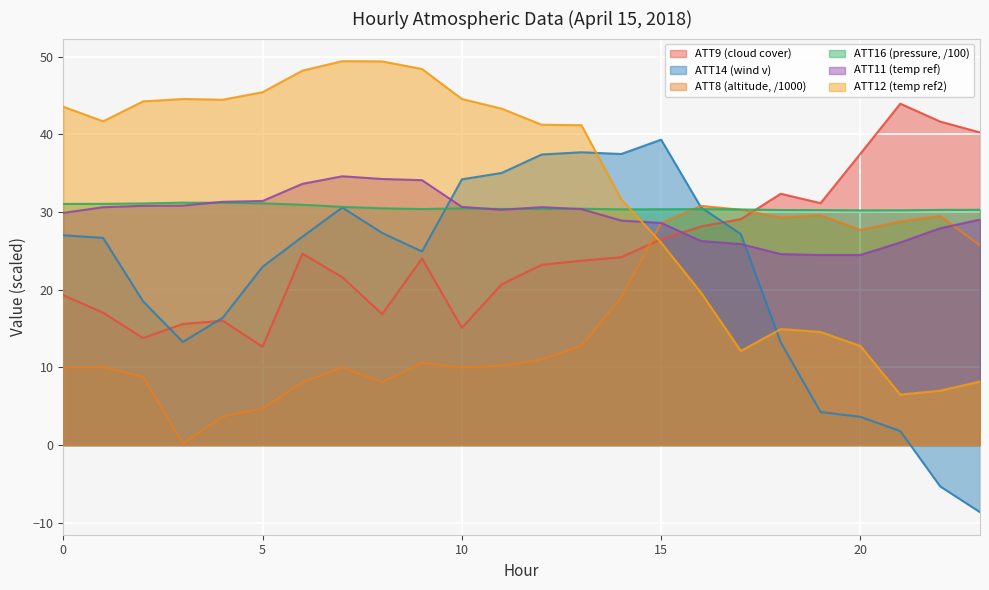

The ATT9 series shows 5.2 at 14. True or false?

False